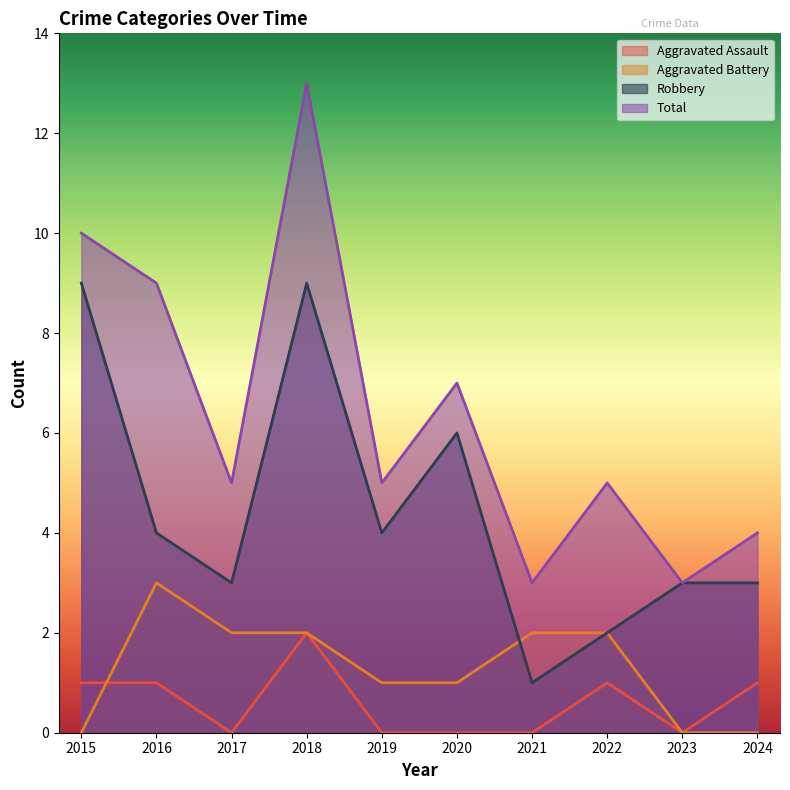

What is the value of the Robbery point at the 7th from the left?

1